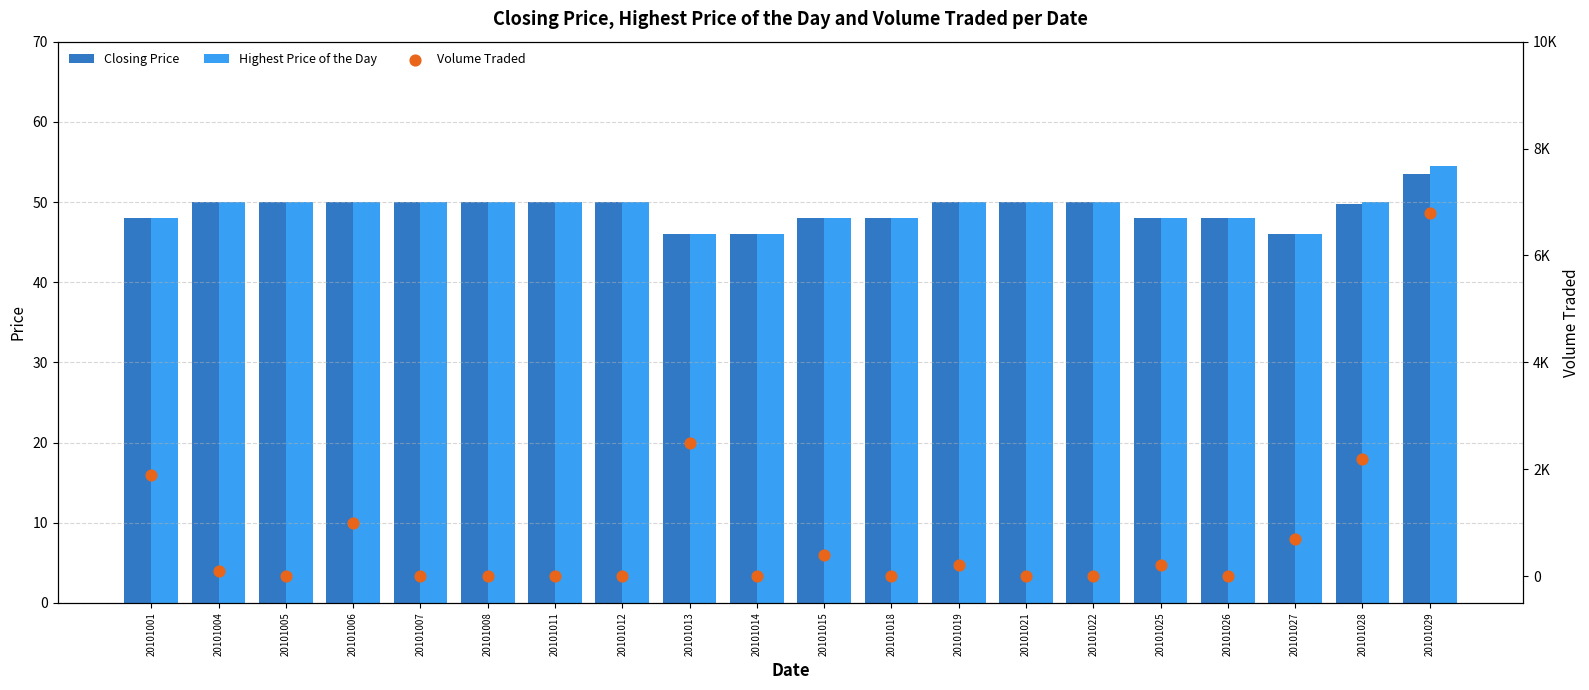

At how many categories does at least one series exceed 4717?

1